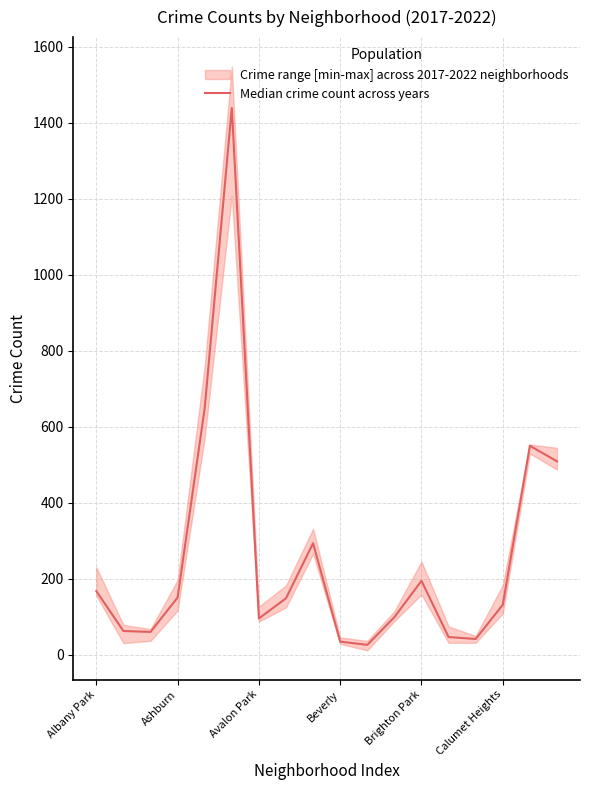

What is the sum of all values?

4689.5